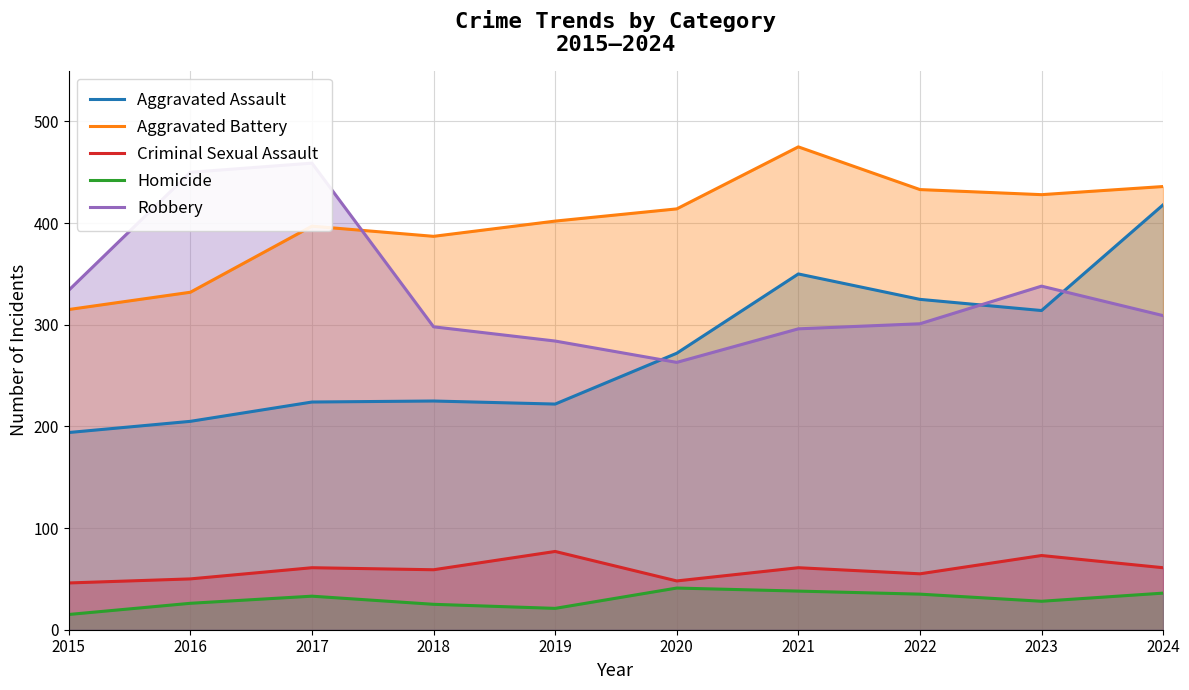

Which series changed the most between 2016 and 2024?

Aggravated Assault